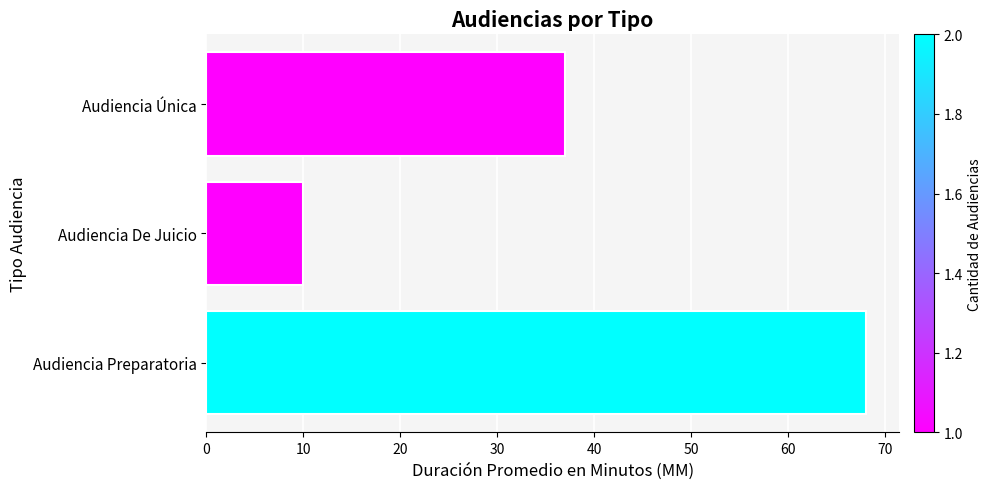

Reading bottom to top, extract all data points from this chart.

Audiencia Preparatoria=68	Audiencia De Juicio=10	Audiencia Única=37